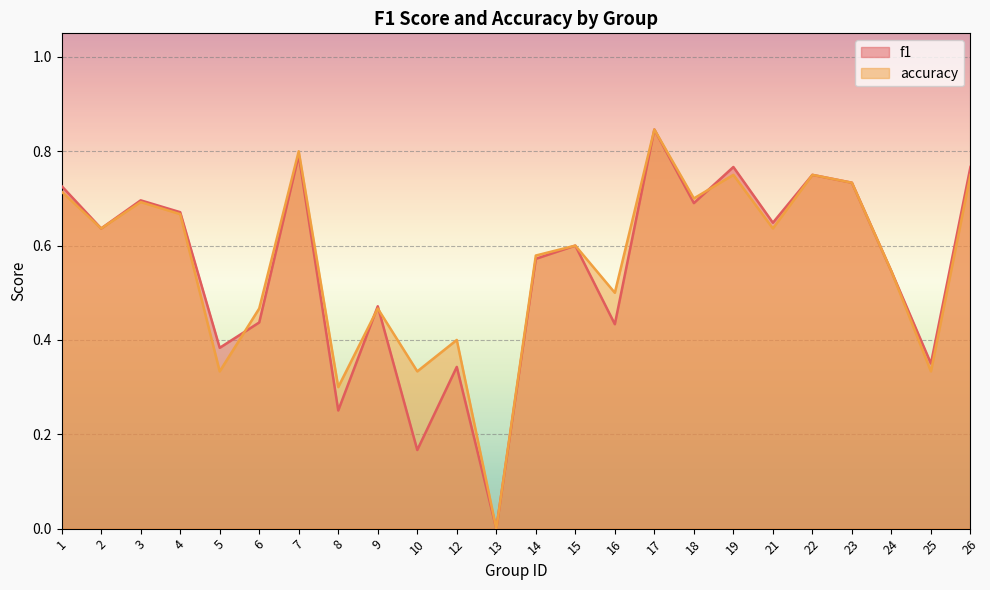

Between 6 and 21, which is larger?

21